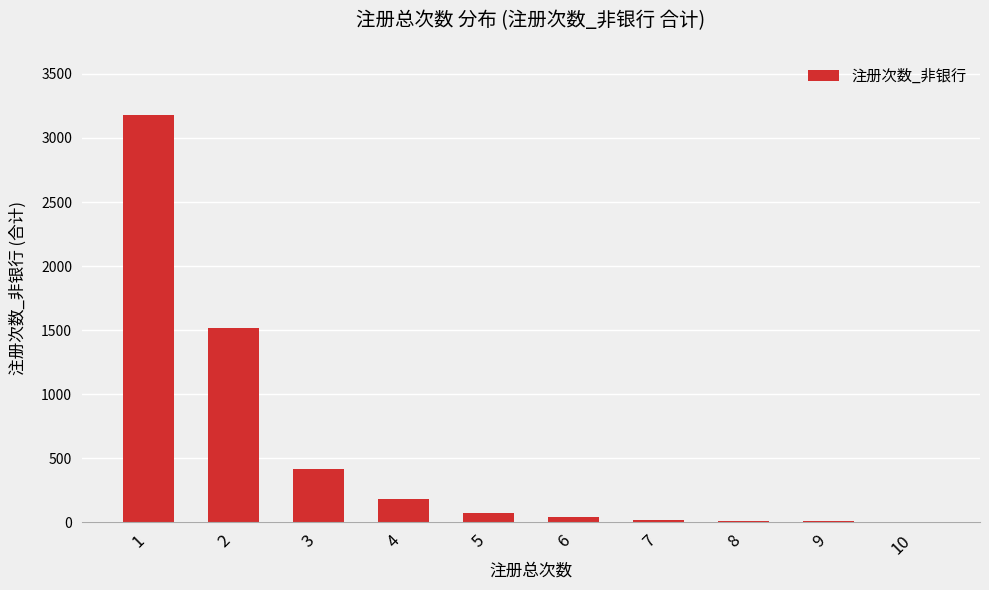

How many categories are shown in the chart?

10